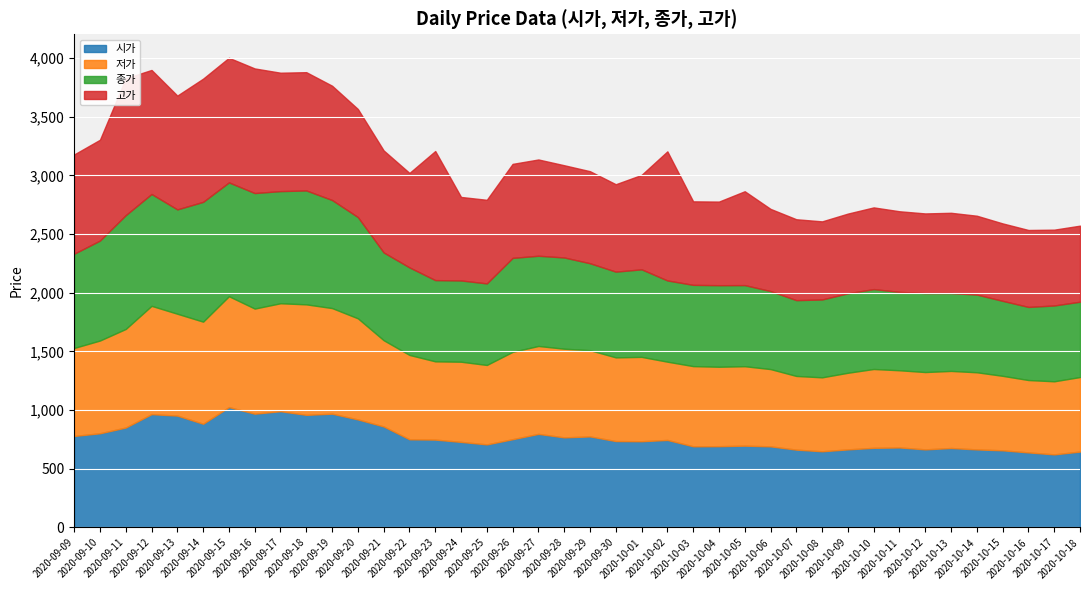

What is the sum of the 종가 values at 2020-09-10 and 2020-10-17?

1498.1